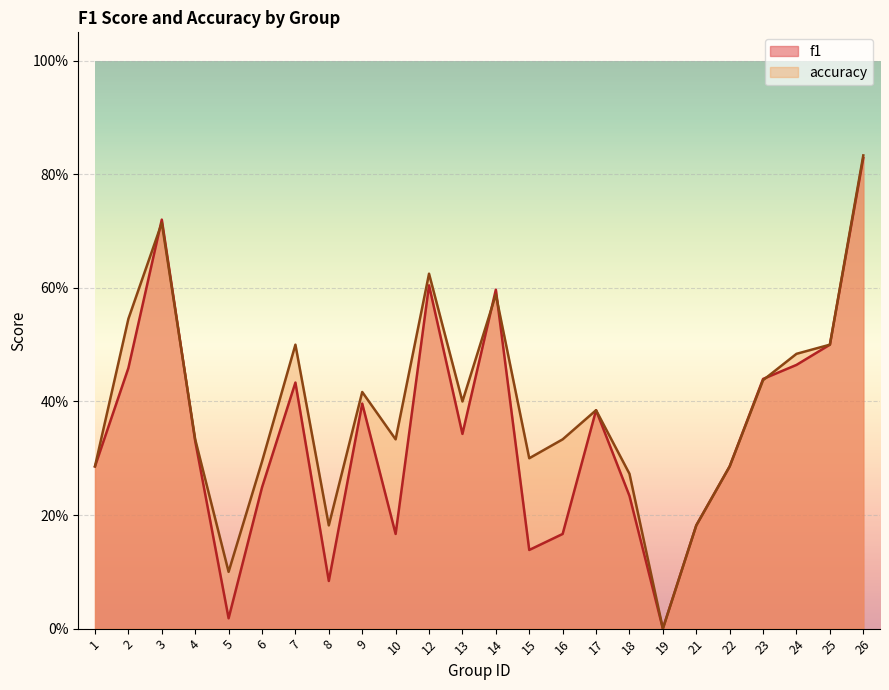

What is the value of the f1 point at the 16th from the left?

0.4